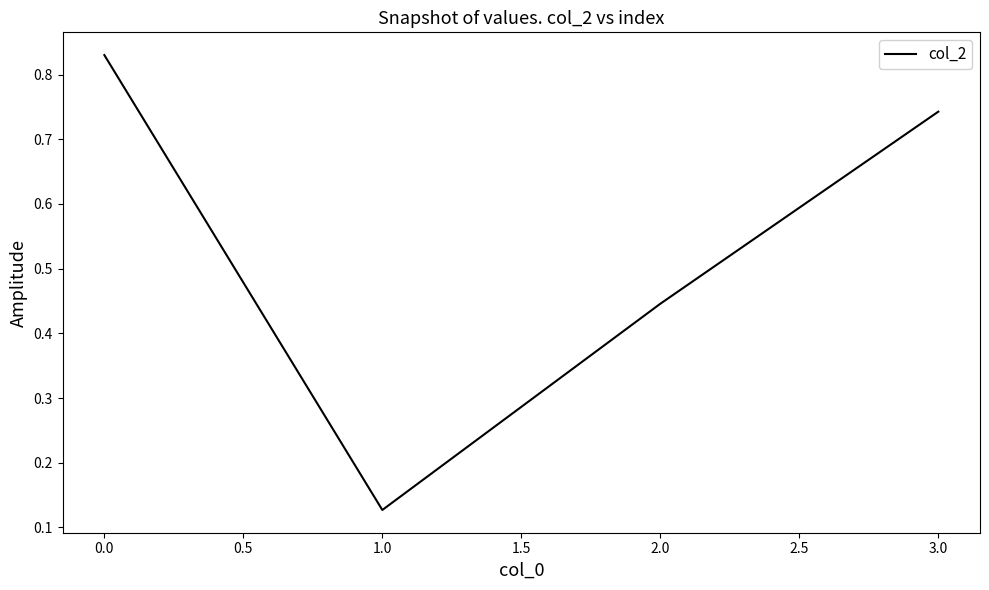

True or false: the data shows 0.5 at 0.0.

False